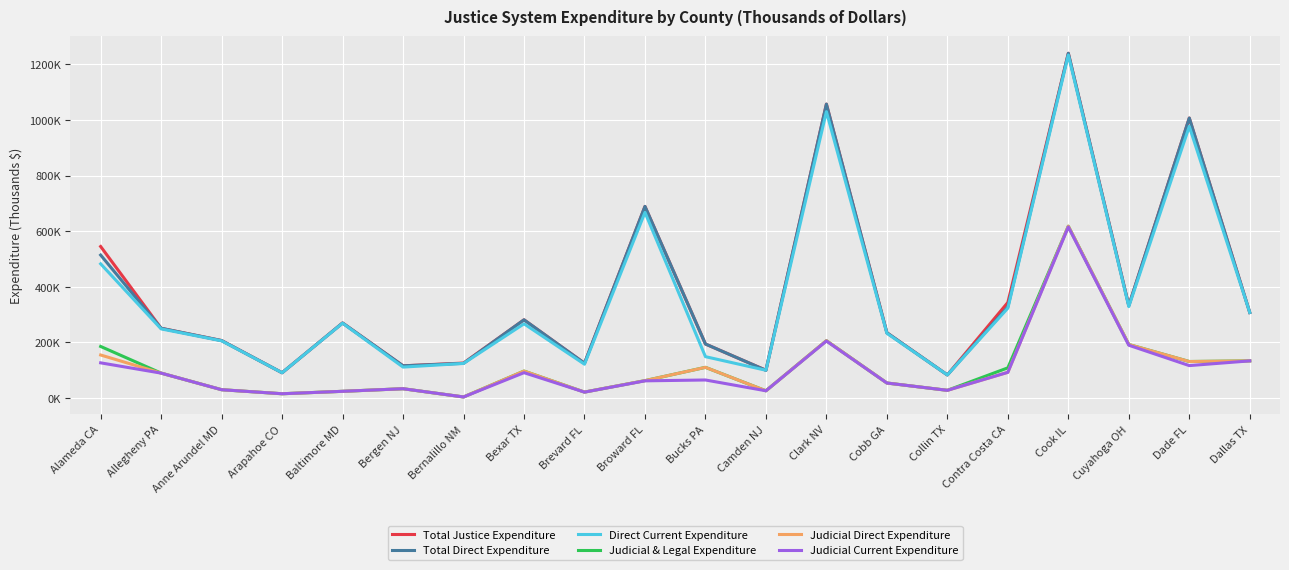

The Judicial Direct Expenditure series shows 23668 at Baltimore MD. True or false?

True